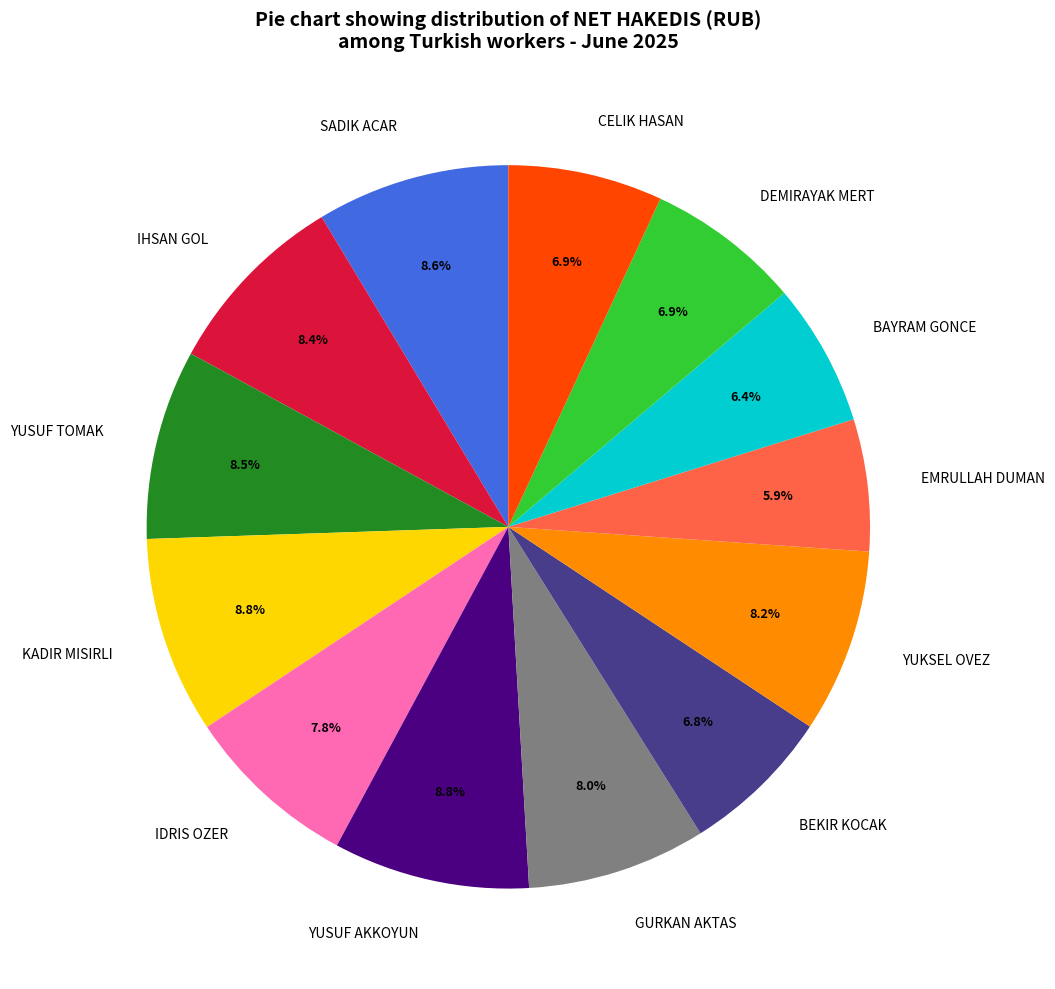

Does DEMIRAYAK MERT represent more than half of the total?

No